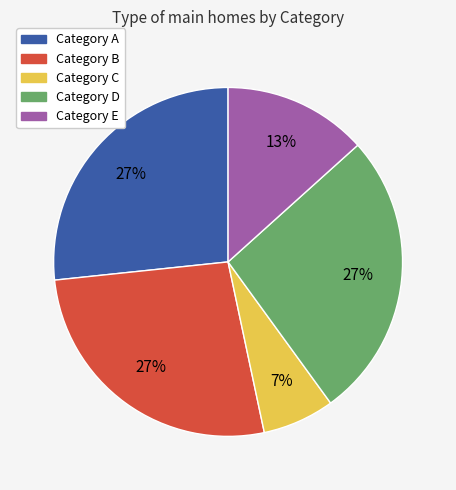

Is there a majority slice in this chart?

No